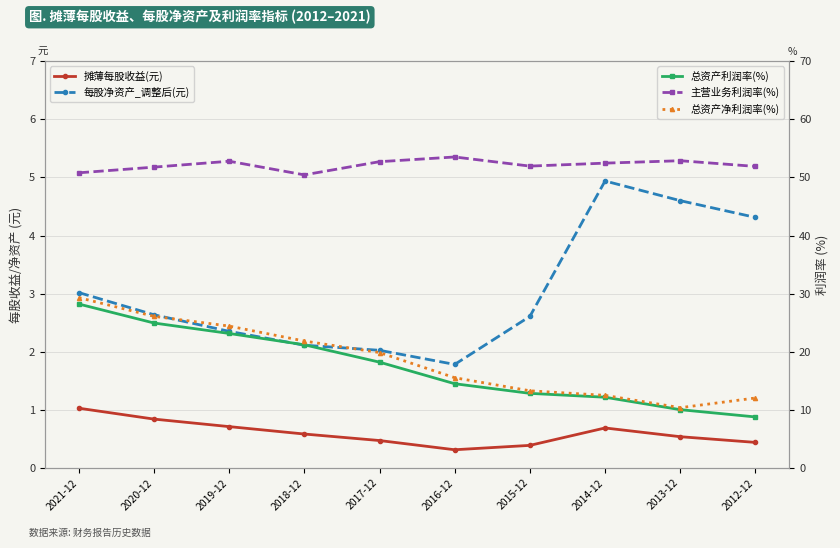

In 总资产净利润率(%), how many points are lower than both neighbors (excluding endpoints)?

1